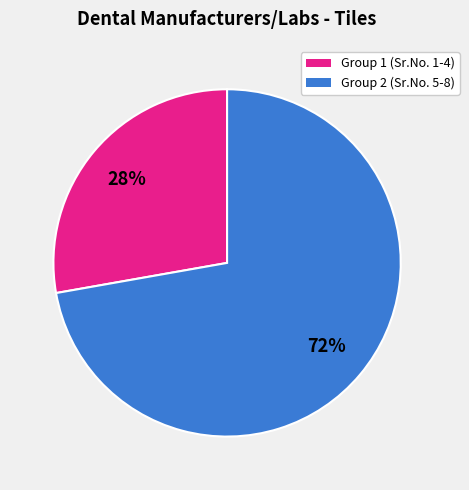

To the nearest percent, what is the average slice percentage?

50%